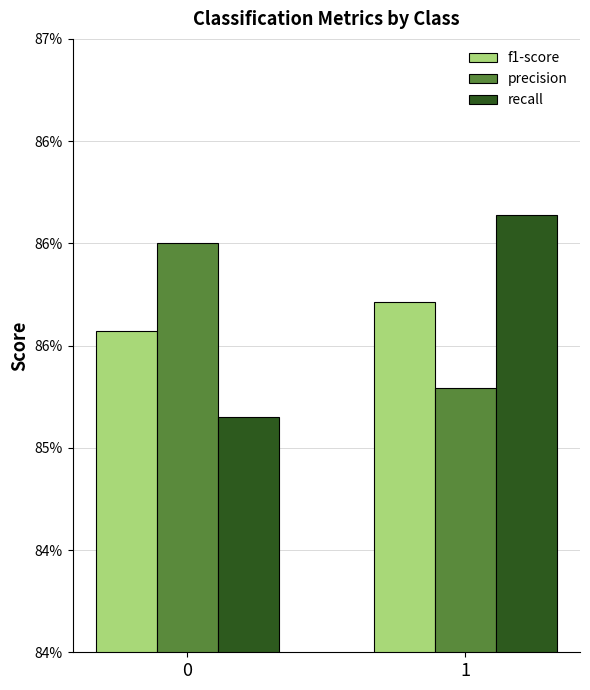

Are the bars horizontal?

No